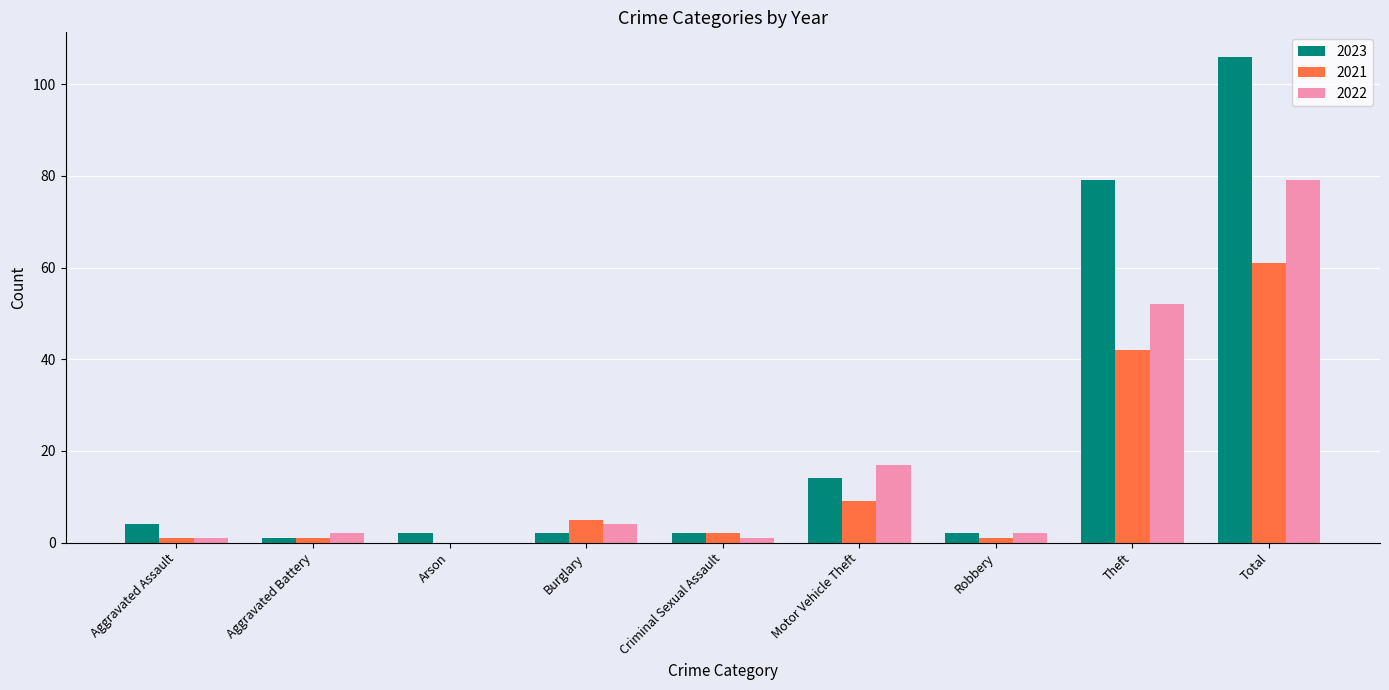

How many groups of bars are there?

9